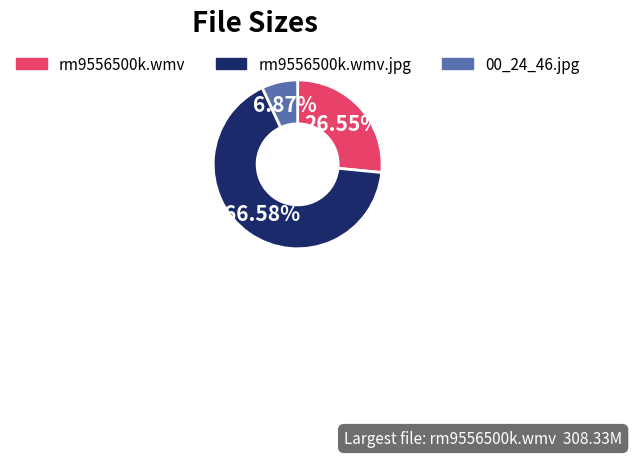

Which has a higher value, rm9556500k.wmv.jpg or 00_24_46.jpg?

rm9556500k.wmv.jpg